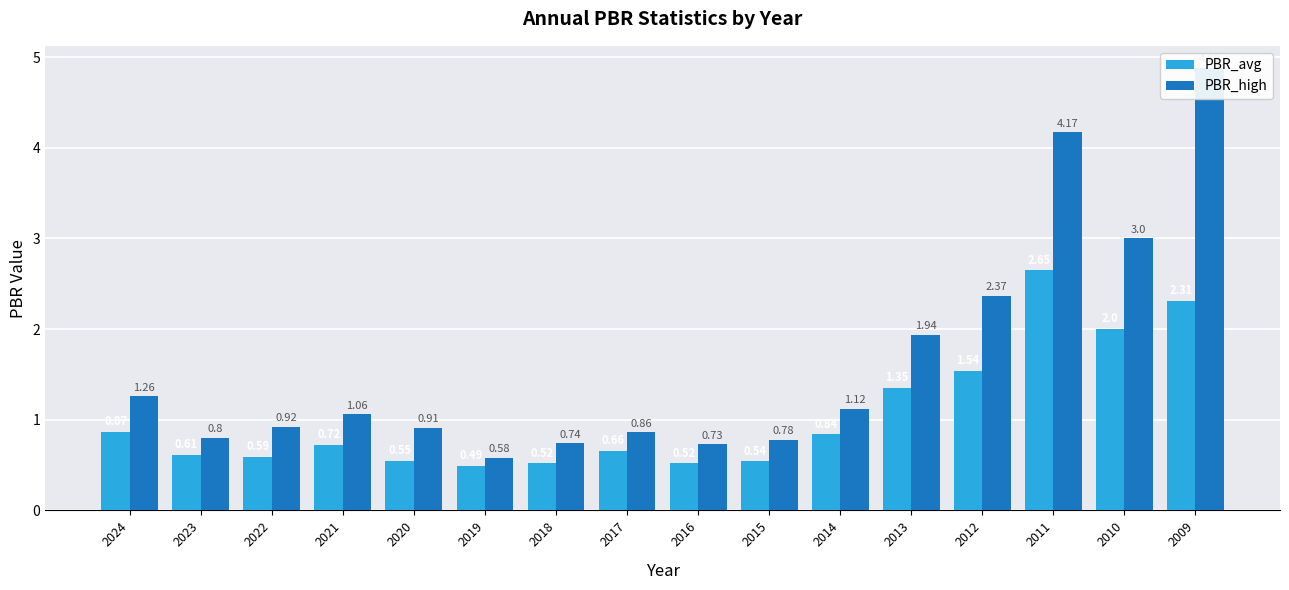

Which series has the largest range (max minus min)?

PBR_high